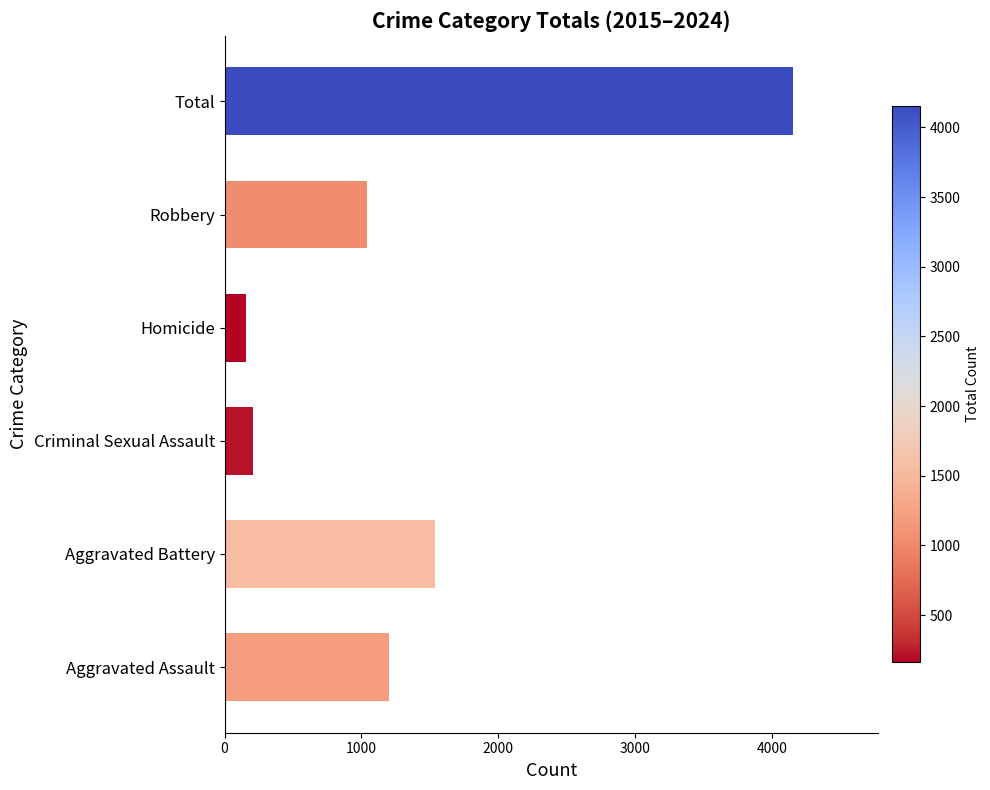

Reading top to bottom, extract all data points from this chart.

Total=4153	Robbery=1039	Homicide=160	Criminal Sexual Assault=210	Aggravated Battery=1539	Aggravated Assault=1205